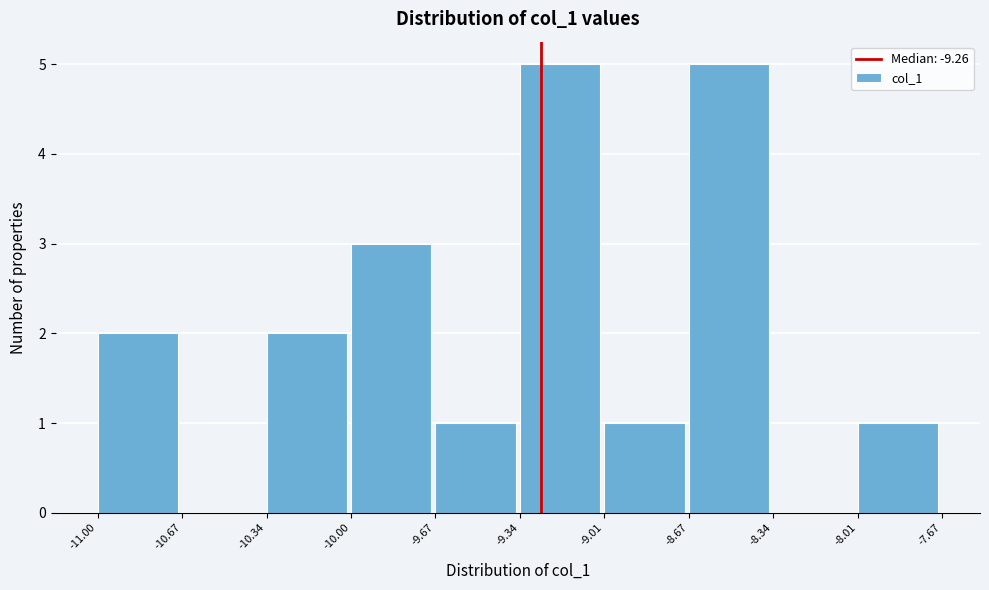

Reading left to right, transcribe this chart: for each bar, give the range it covers on the x-axis and its height. The values are not printed on the chart, so give them approximately, as read against the axis.

-11.00 to -10.67: 2
-10.67 to -10.34: 0
-10.34 to -10.00: 2
-10.00 to -9.67: 3
-9.67 to -9.34: 1
-9.34 to -9.01: 5
-9.01 to -8.67: 1
-8.67 to -8.34: 5
-8.34 to -8.01: 0
-8.01 to -7.67: 1